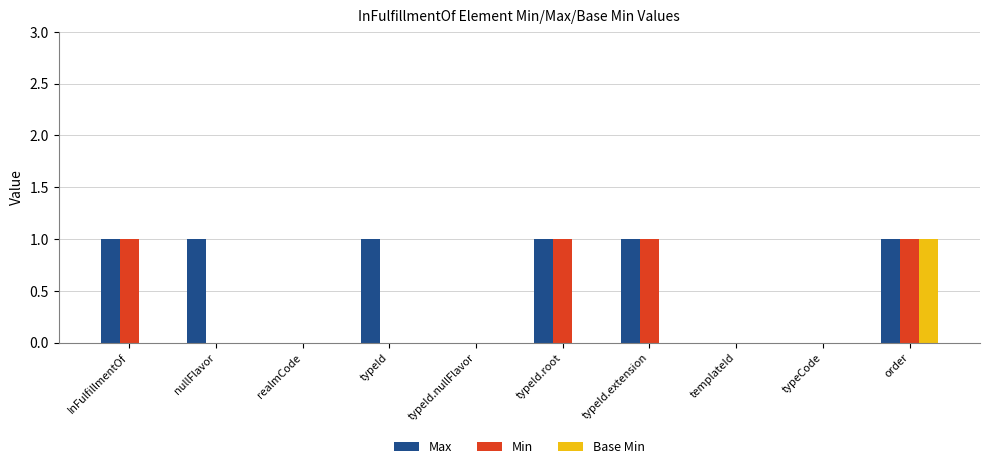

What is the sum of all Max values?

6